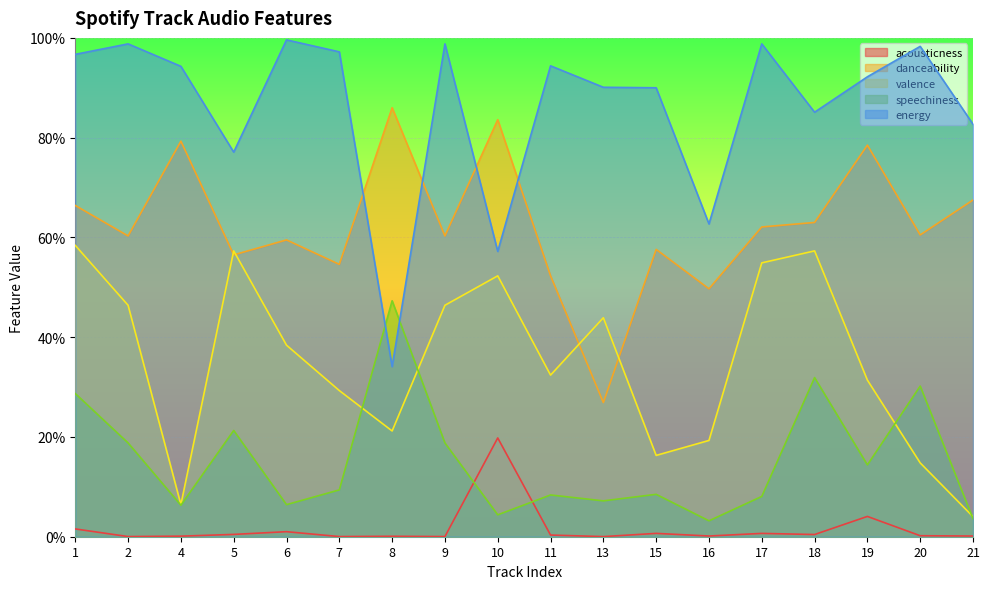

At which label is danceability closest to 0?

13